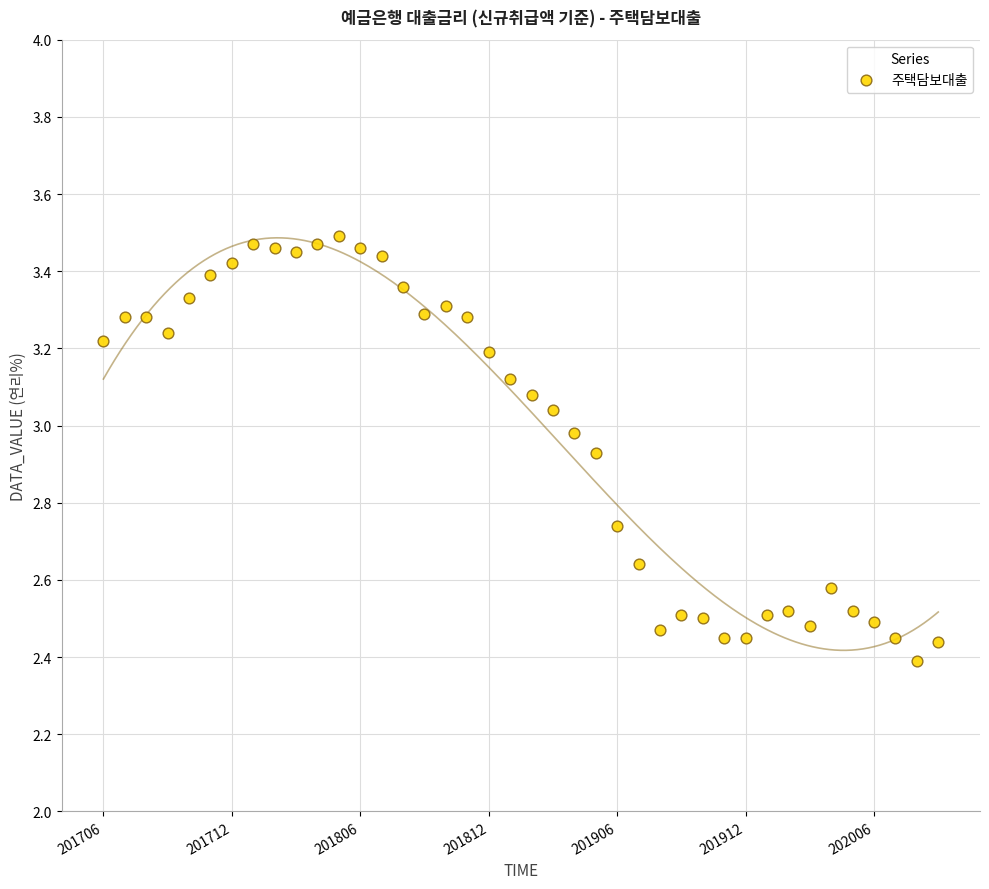

What is the range of Y values (max minus min)?

1.1